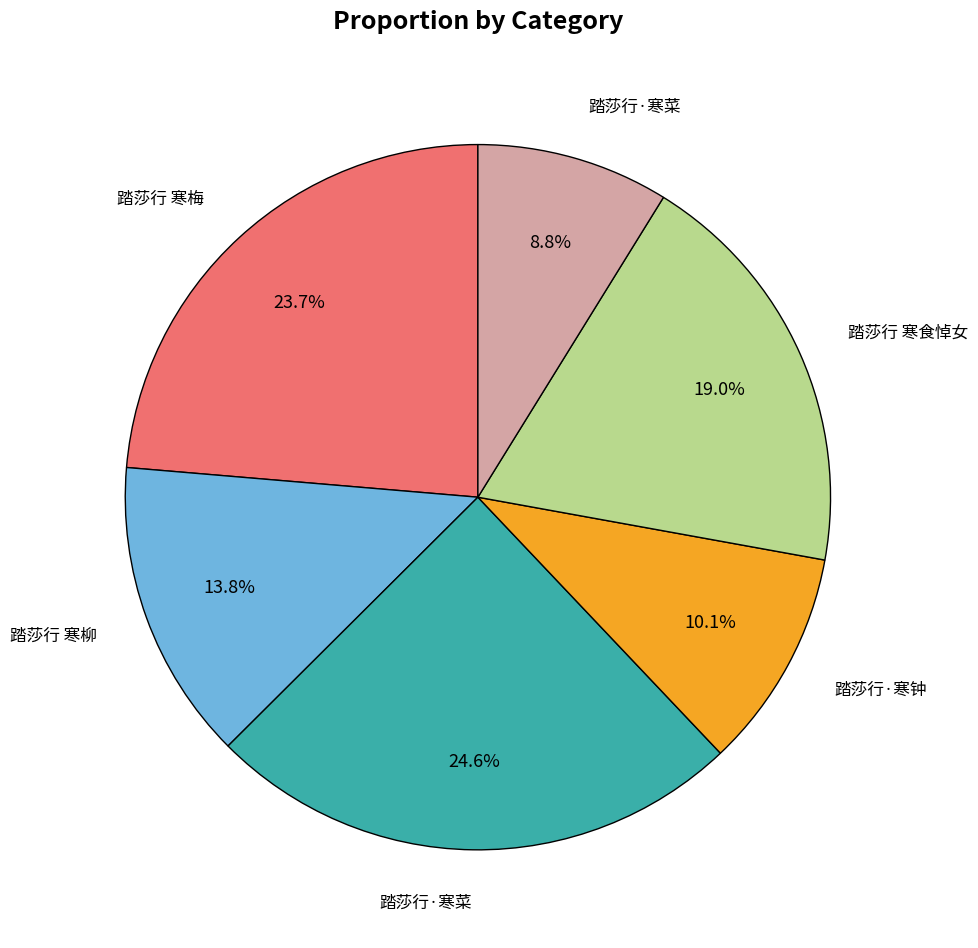

Does any single category account for the majority?

No